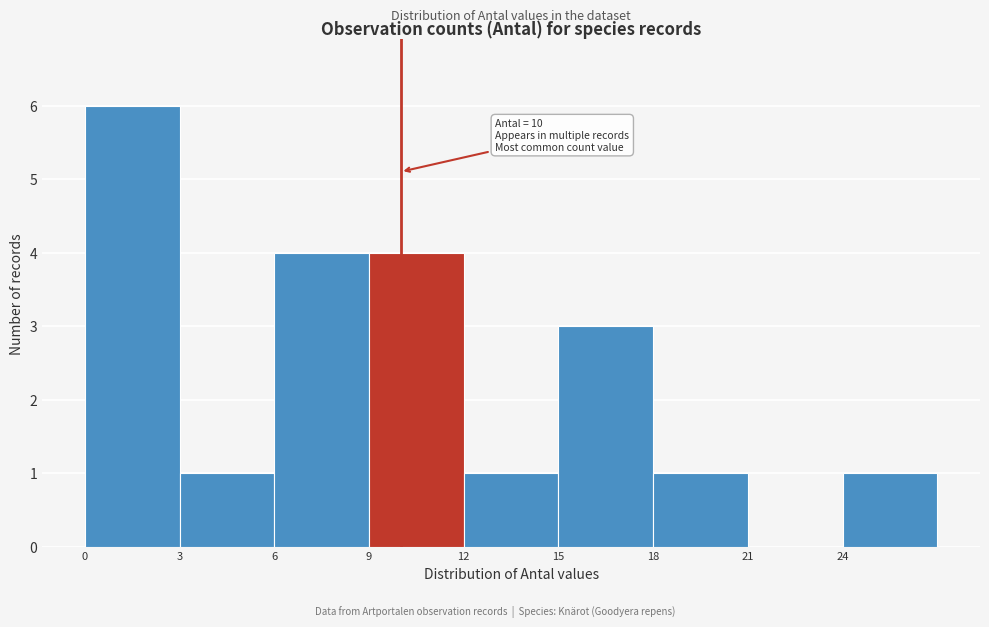

Over which range of the x-axis is the bar tallest?

0 to 3